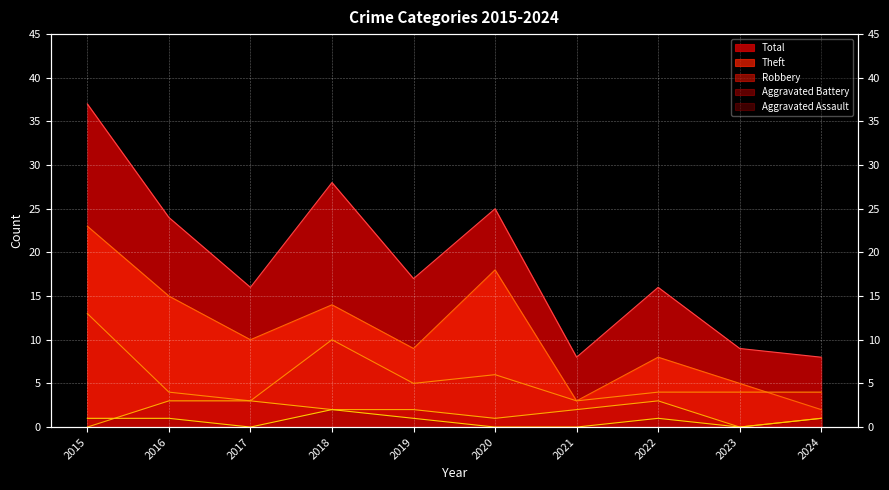

What is the average value of the Total series?

19